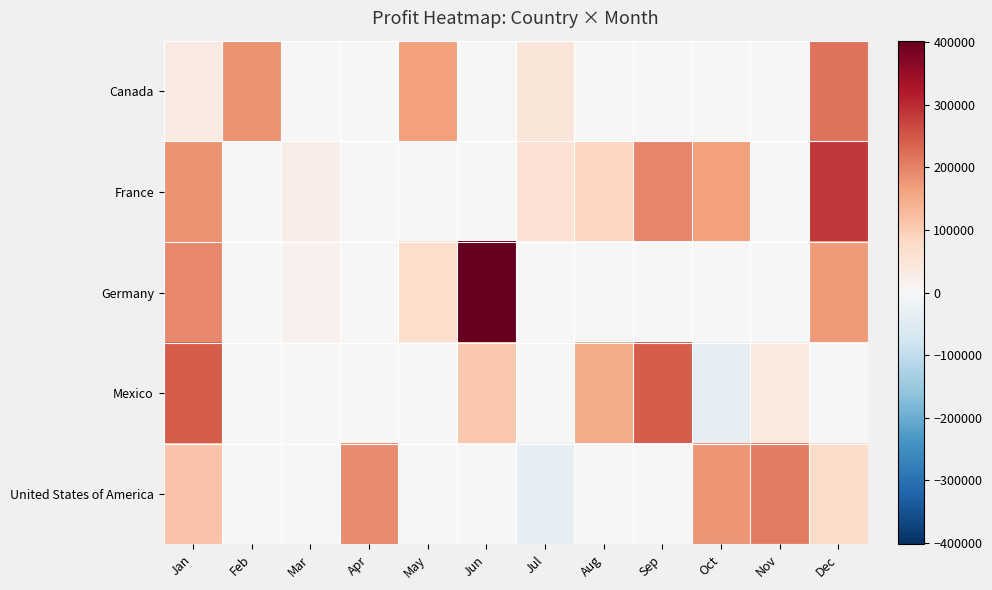

Reading right to left, transcribe all the data shown in this chart.

Canada: Dec=219249	Nov=0	Oct=0	Sep=0	Aug=0	Jul=48955	Jun=0	May=166490	Apr=0	Mar=0	Feb=180474	Jan=36125
France: Dec=283158	Nov=0	Oct=165656	Sep=196722	Aug=87532	Jul=57399	Jun=0	May=0	Apr=0	Mar=25467	Feb=0	Jan=180969
Germany: Dec=169991	Nov=0	Oct=0	Sep=0	Aug=0	Jul=0	Jun=402190	May=72086	Apr=0	Mar=16452	Feb=0	Jan=193122
Mexico: Dec=0	Nov=39668	Oct=-37886	Sep=242254	Aug=149617	Jul=0	Jun=108879	May=0	Apr=0	Mar=0	Feb=0	Jan=244677
United States of America: Dec=74221	Nov=207031	Oct=178316	Sep=0	Aug=0	Jul=-34980	Jun=0	May=0	Apr=191293	Mar=0	Feb=0	Jan=115366